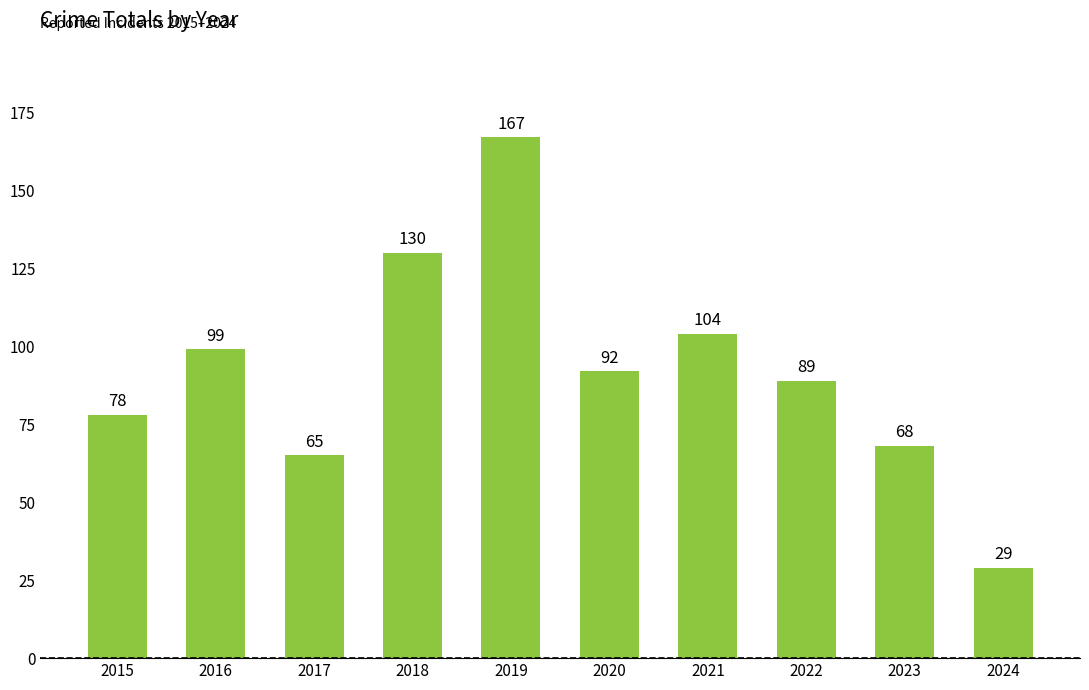

Between 2015 and 2021, which is larger?

2021